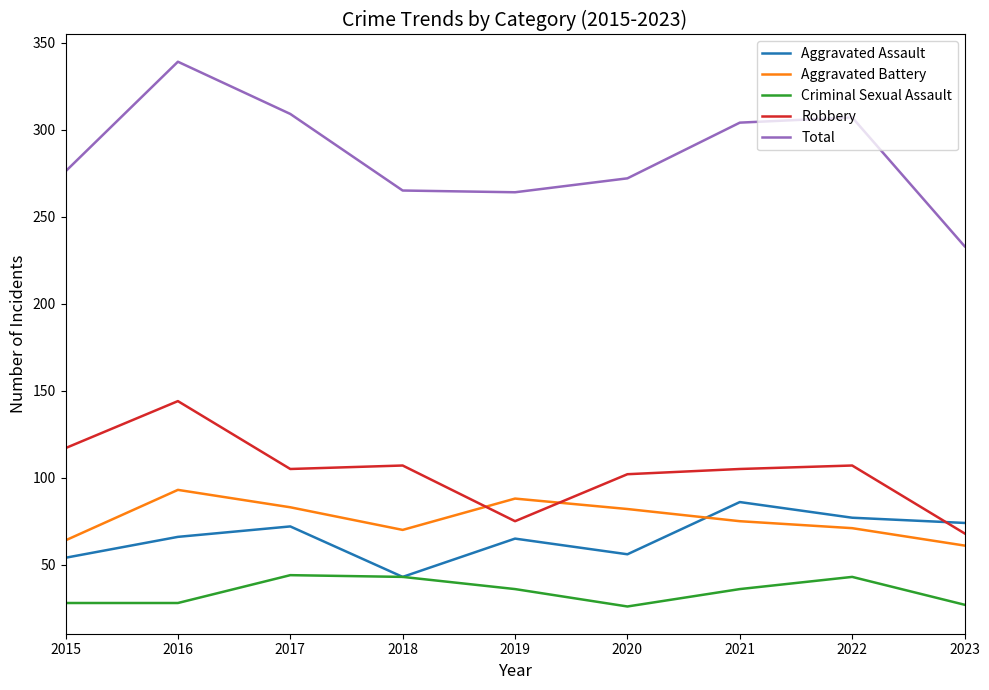

What is the sum of all Total values?

2569